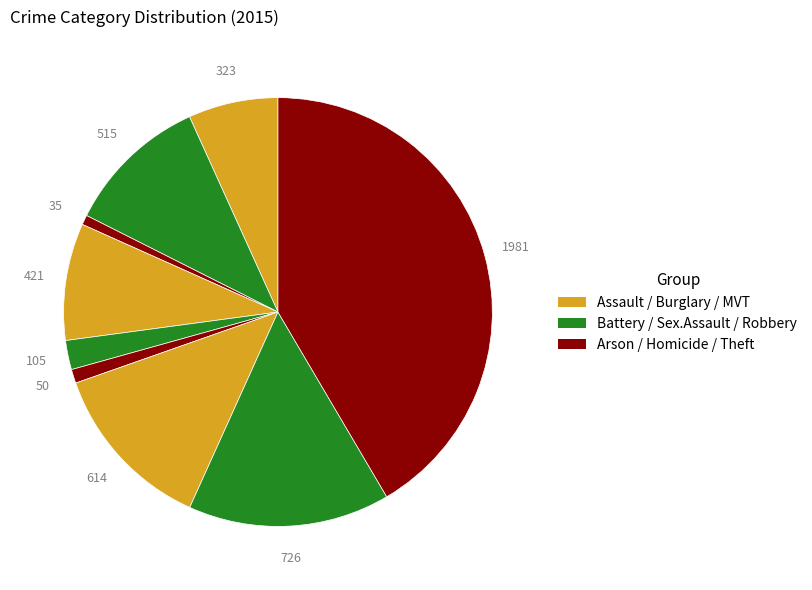

How many segments does this pie chart have?

9